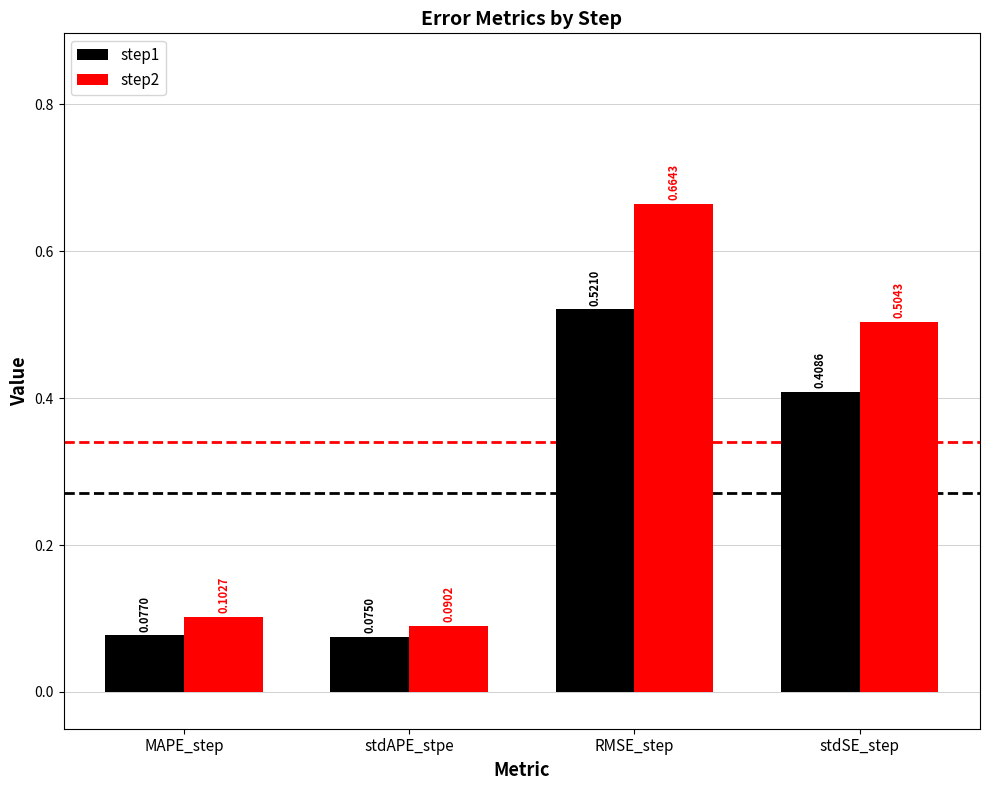

Between MAPE_step and stdAPE_stpe, which series saw the biggest shift?

step2